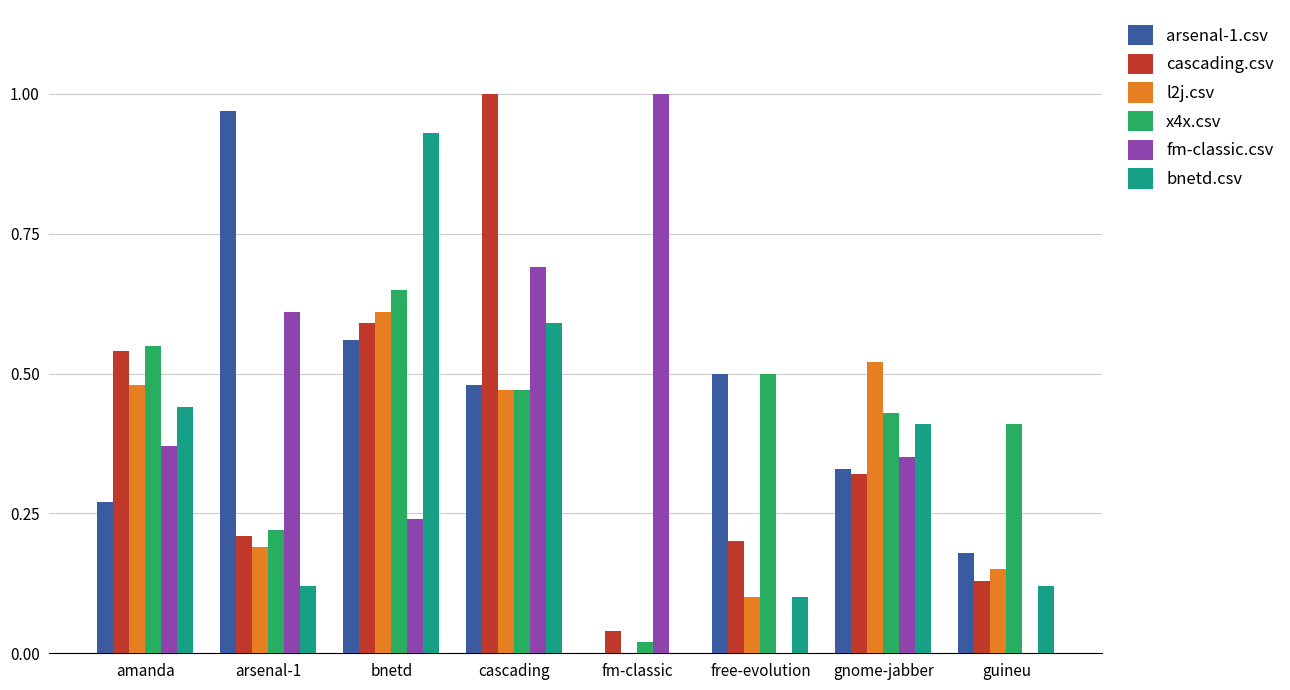

At which label is x4x.csv closest to 0?

fm-classic